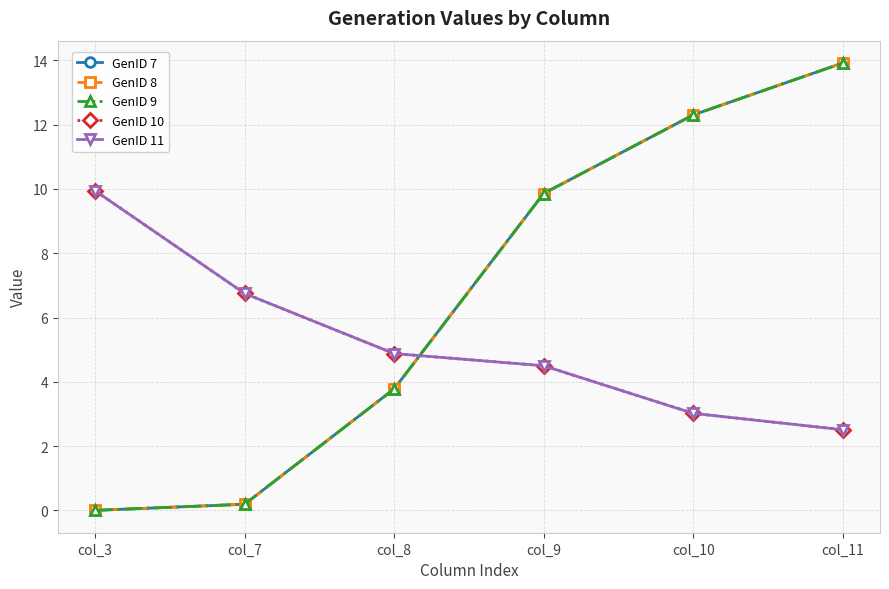

Does the chart have visible grid lines?

Yes